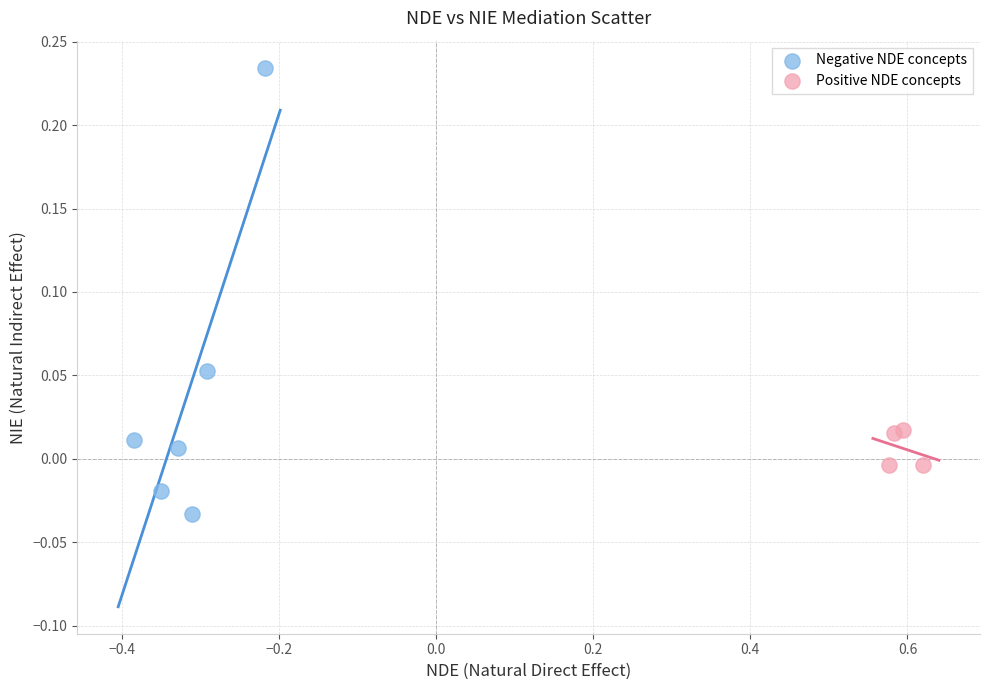

What are all the series names shown in the legend?

Negative NDE concepts, Positive NDE concepts